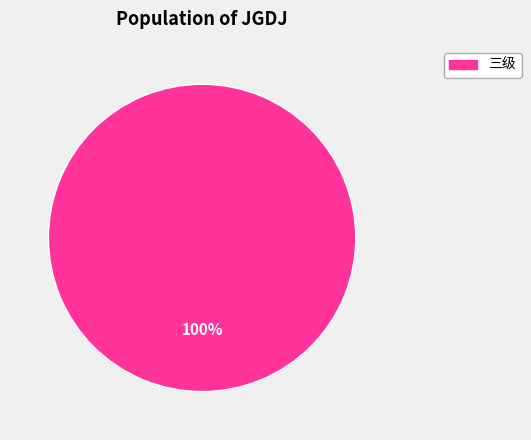

The 三级 slice represents 100% of the pie. True or false?

True